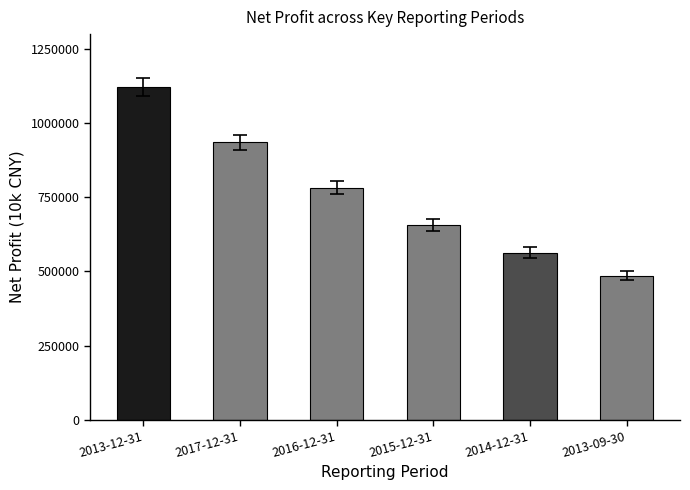

Reading left to right, what are all the values shown in this chart?

2013-12-31=1122064	2017-12-31=935572	2016-12-31=782274	2015-12-31=656699	2014-12-31=563413	2013-09-30=484727